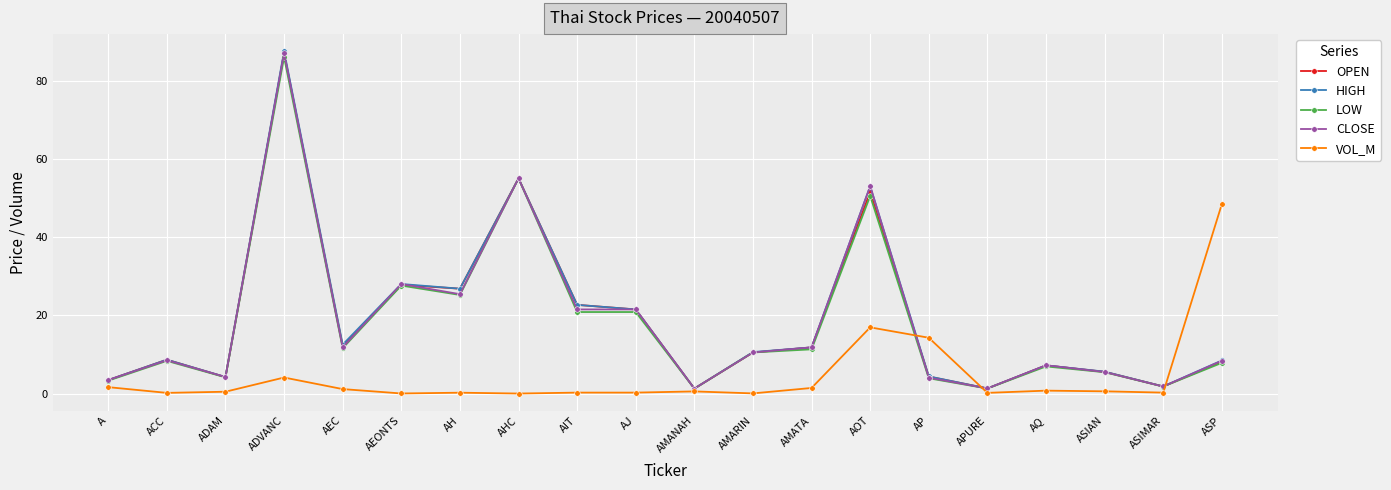

Between AH and AP, which series saw the biggest shift?

OPEN